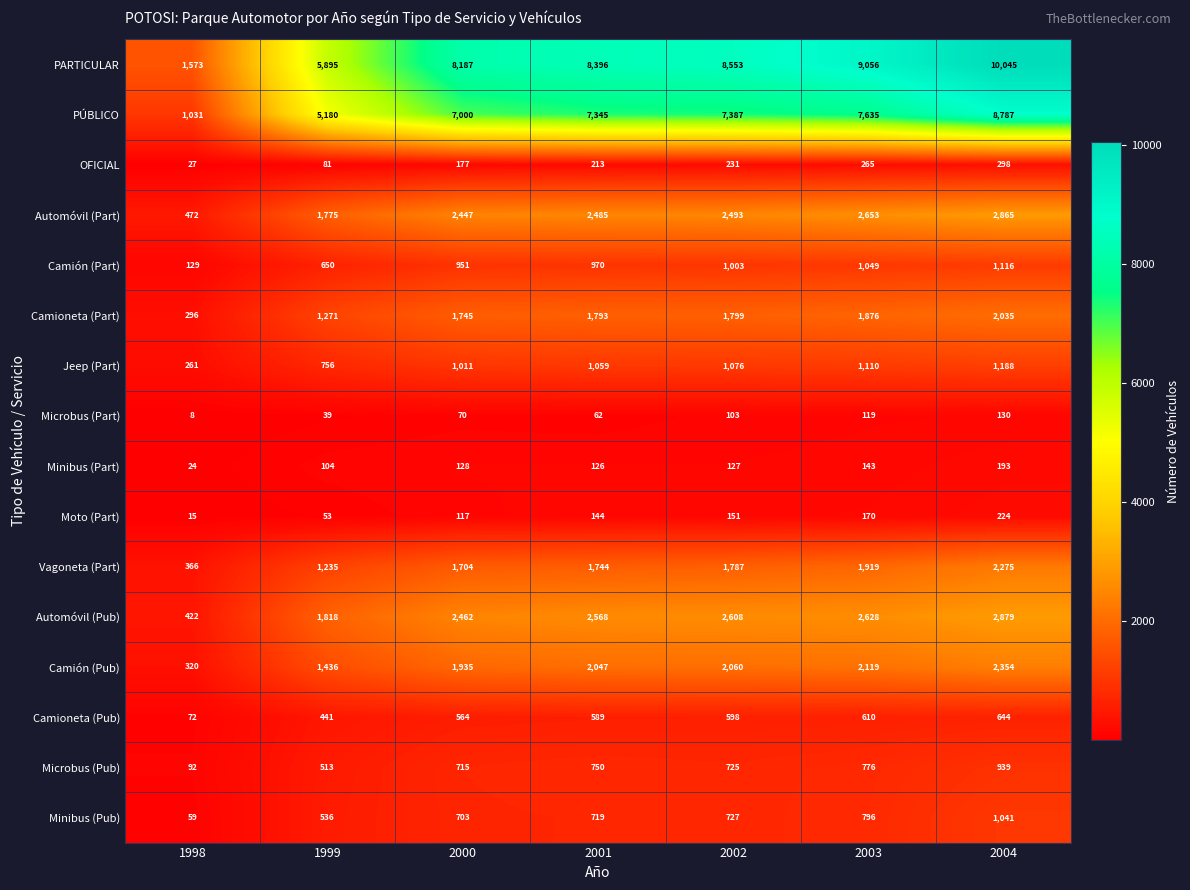

Which category has the lowest value in the Camioneta (Pub) series?

1998